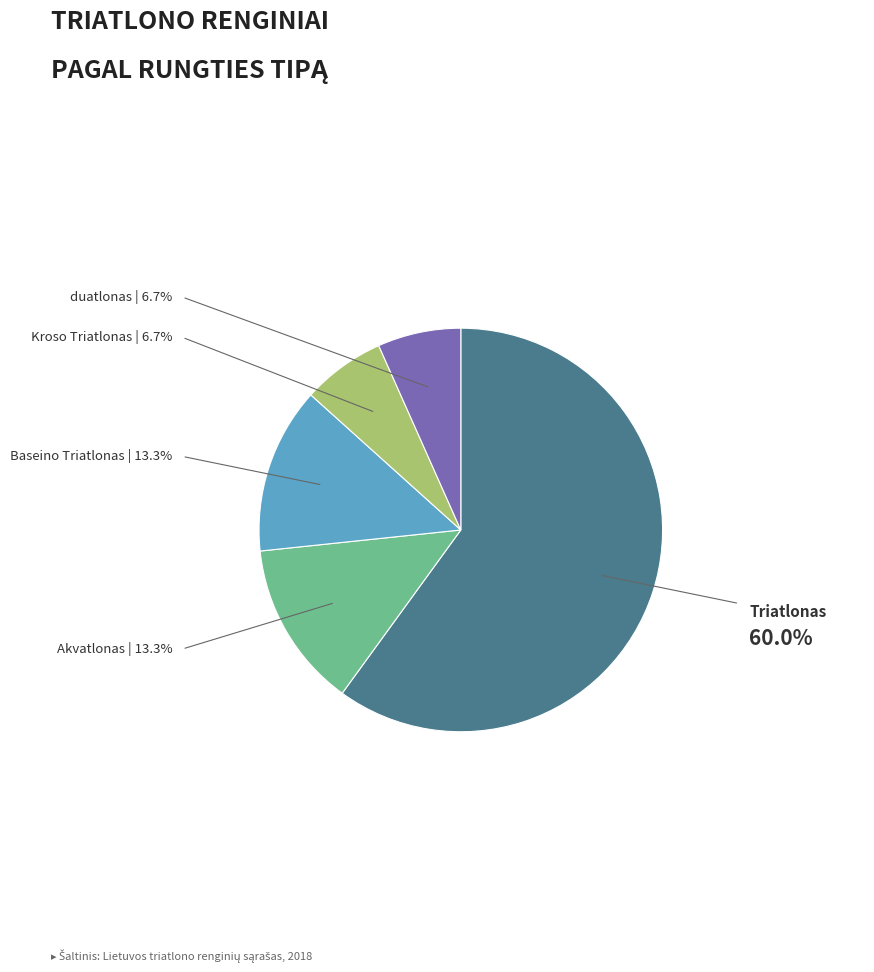

Is there a majority slice in this chart?

Yes